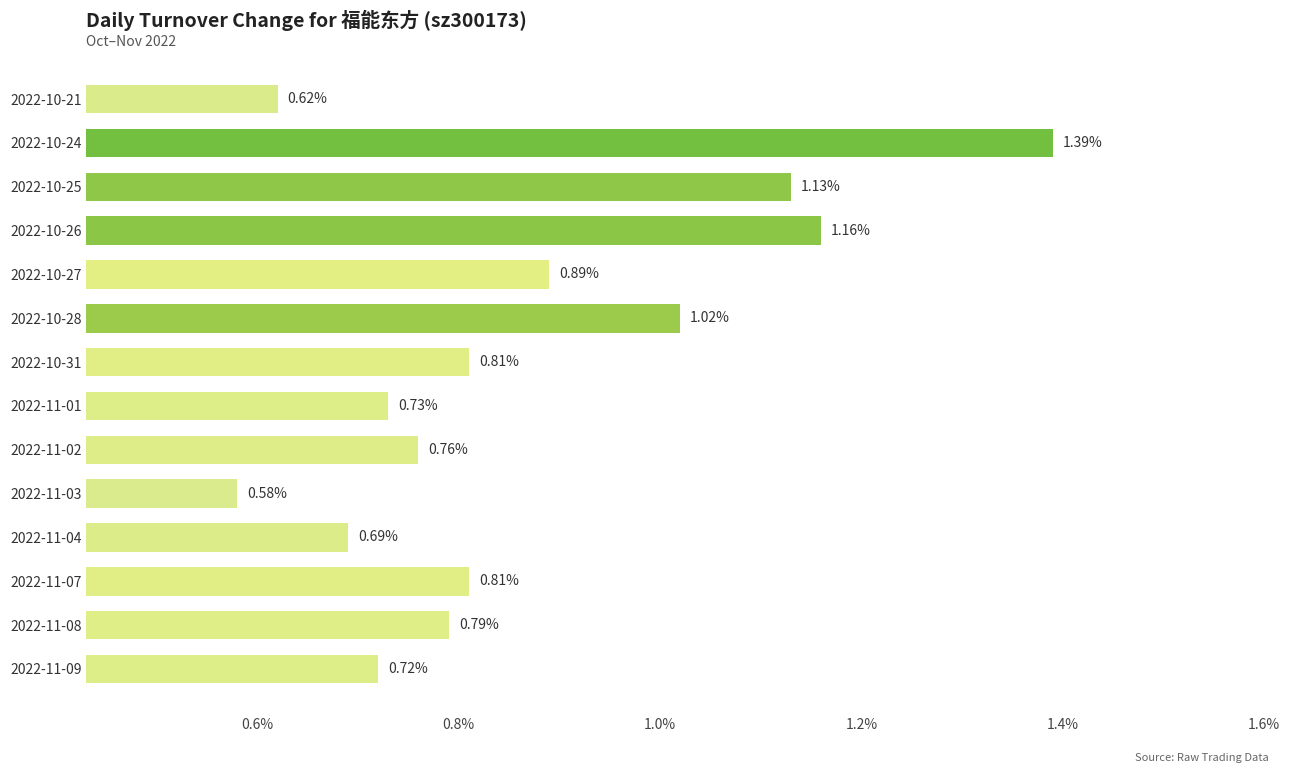

What is the sum of all values?

12.1